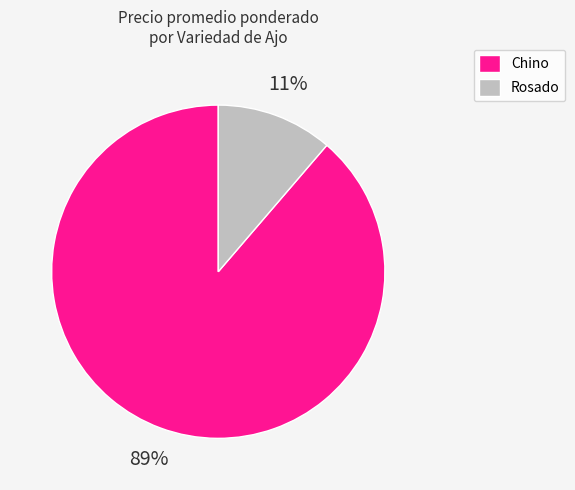

Which slice is the smallest?

Rosado